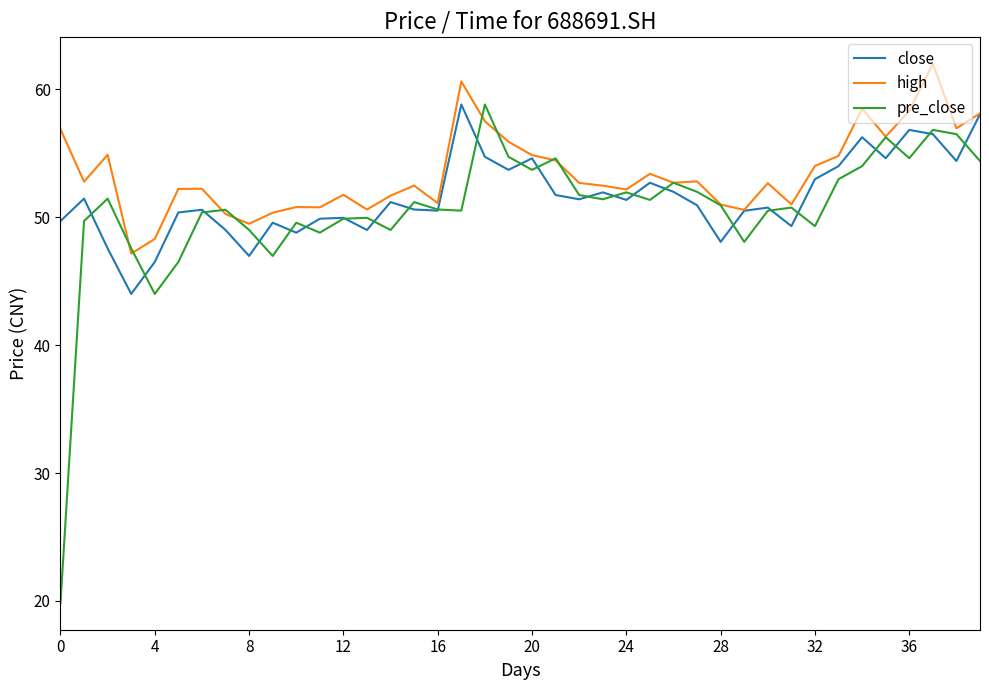

Does the chart have visible grid lines?

No